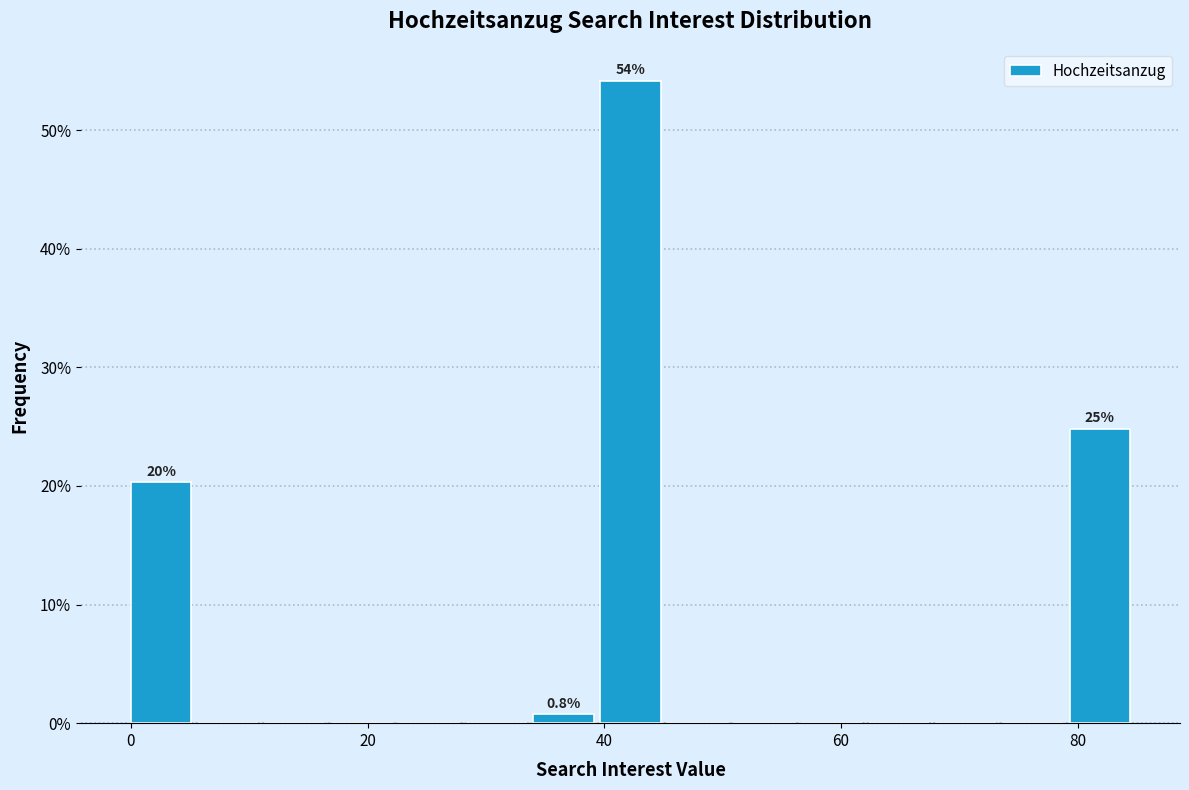

Around what value on the x-axis is the tallest bar? Give the approximate position of its centre, as read against the axis.

42